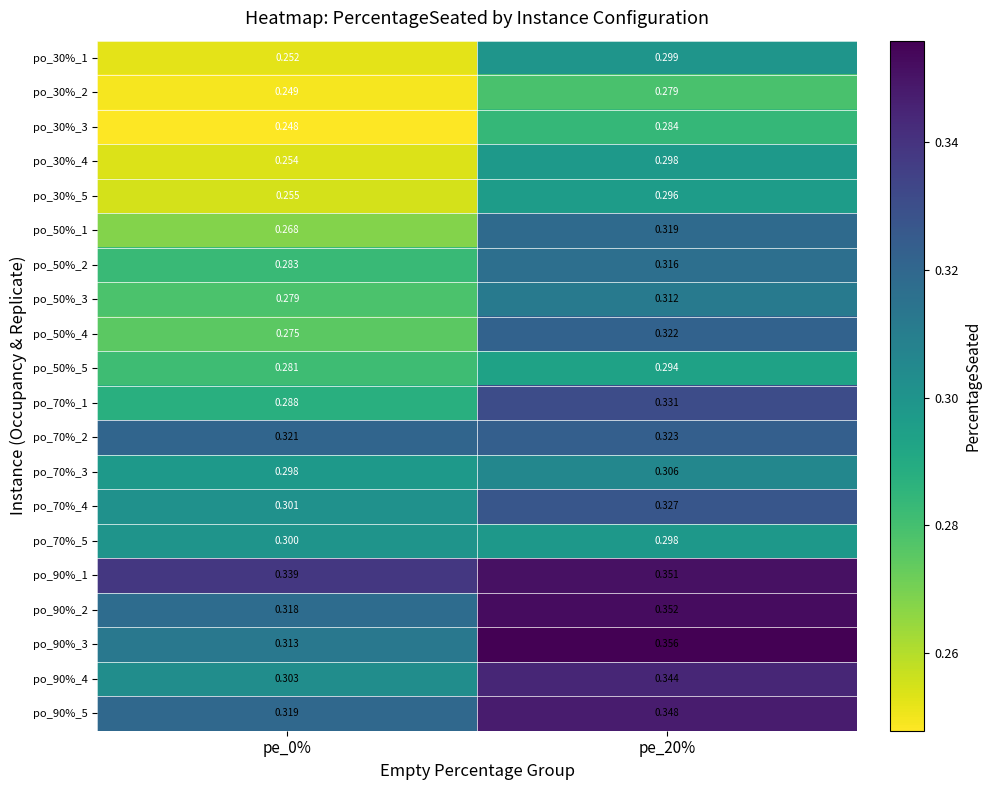

Is the value of po_70%_2 at pe_0% greater than the value of po_50%_4 at pe_0%?

Yes